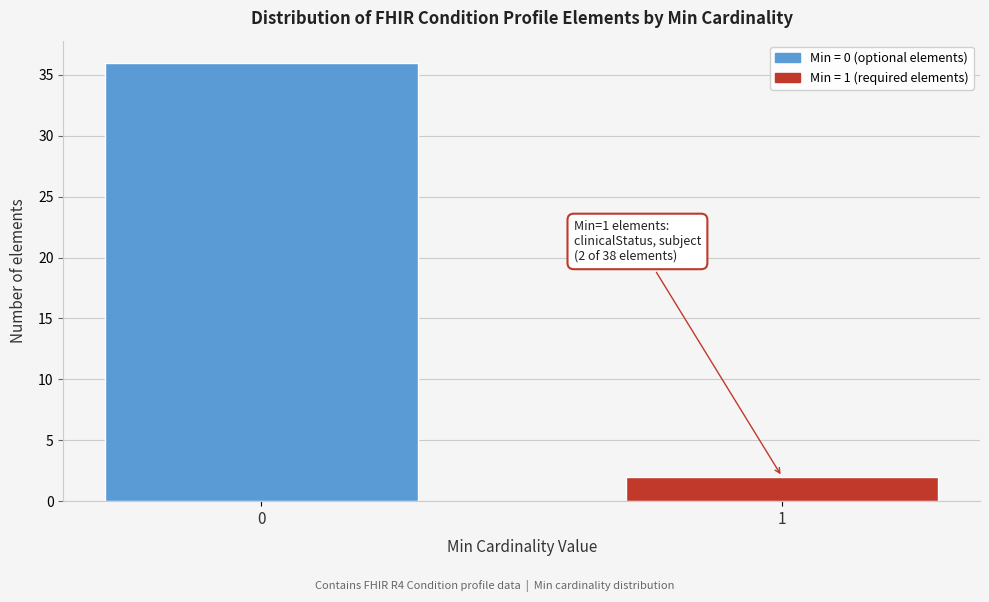

Reading left to right, list all the values displayed in this chart.

36	2